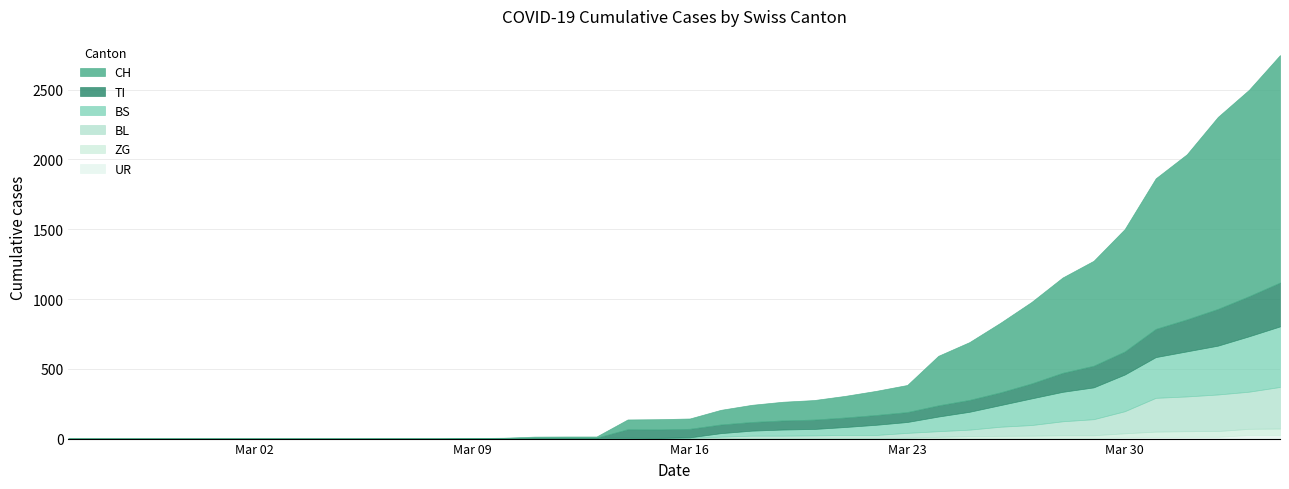

What is the total value across all series at 2020-03-29?

1274